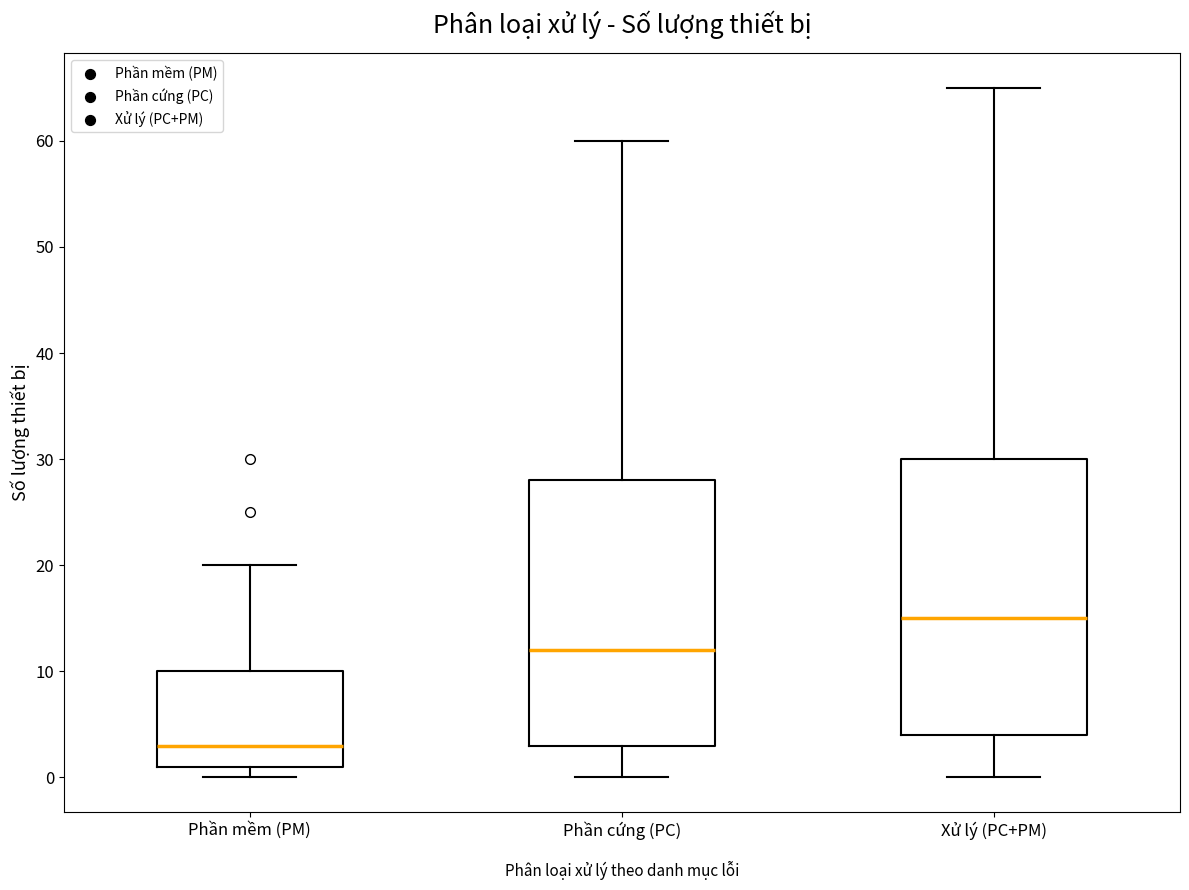

Where does the lower whisker of the box for Xử lý (PC+PM) end on the y-axis? The values are not printed on the chart, so give them approximately, as read against the axis.

0